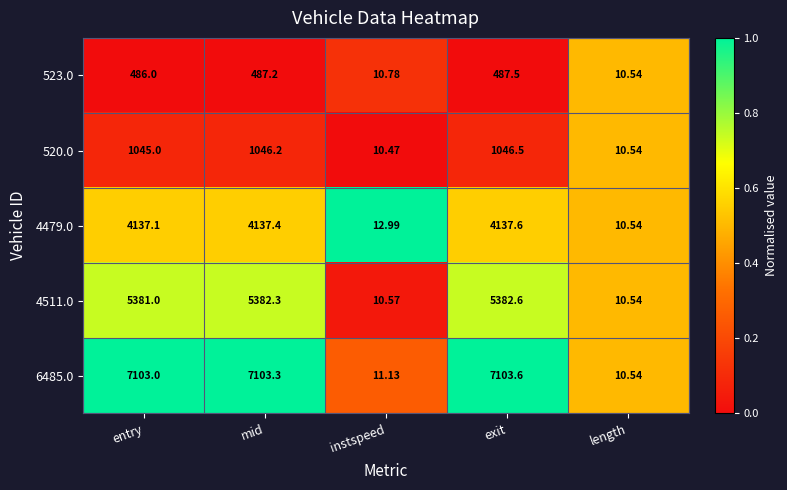

Where is 4479.0 nearest to the value 2074?

instspeed